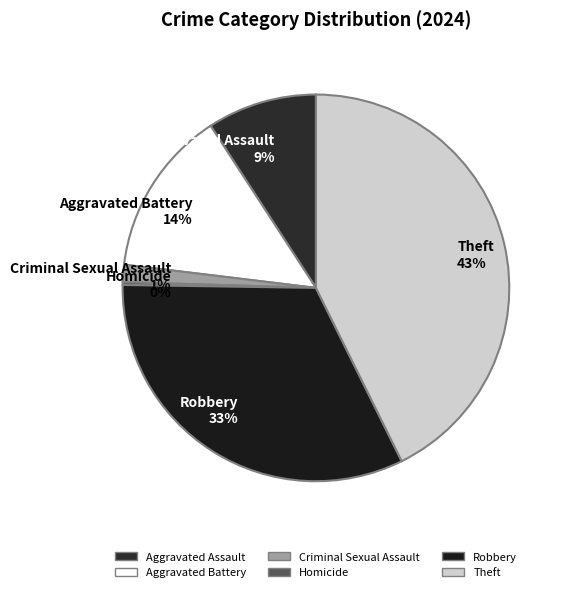

True or false: Aggravated Assault 9% accounts for 1% of the total.

False